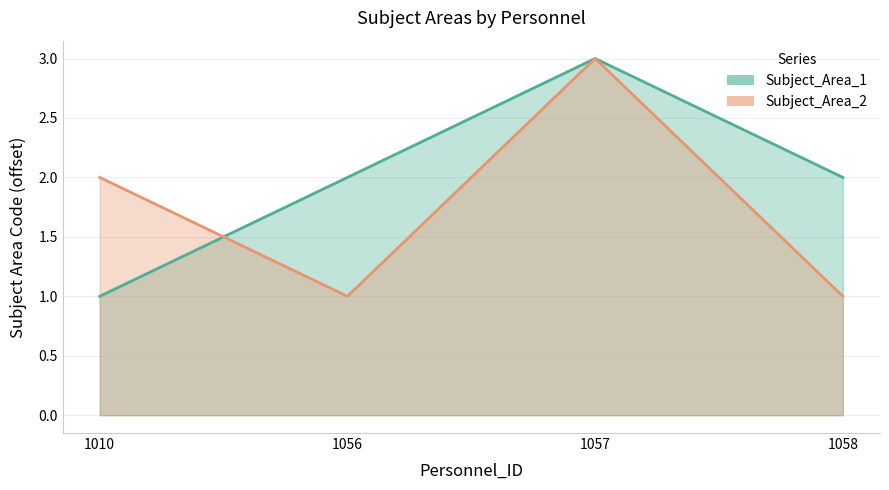

Where do Subject_Area_1 and Subject_Area_2 first cross each other?

1010 and 1056